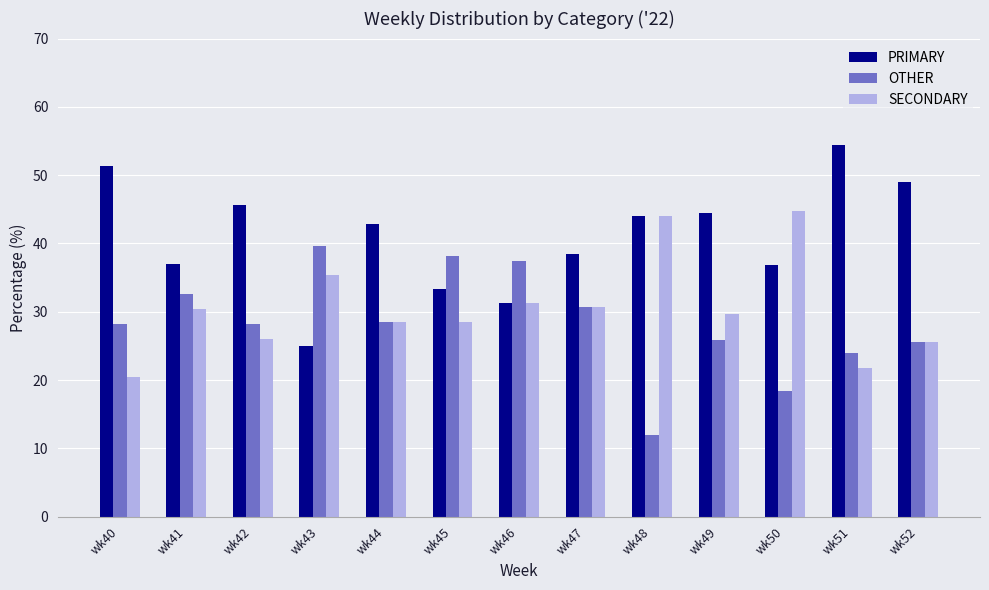

What is the sum of the OTHER values at wk47 and wk43?

70.4